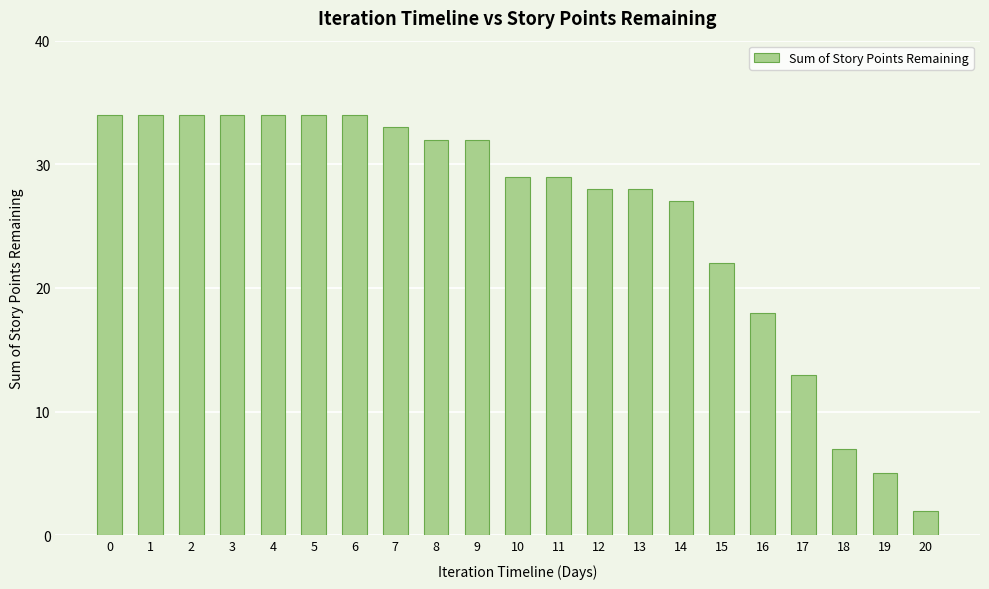

Are the bars grouped side by side (vs. stacked)?

No